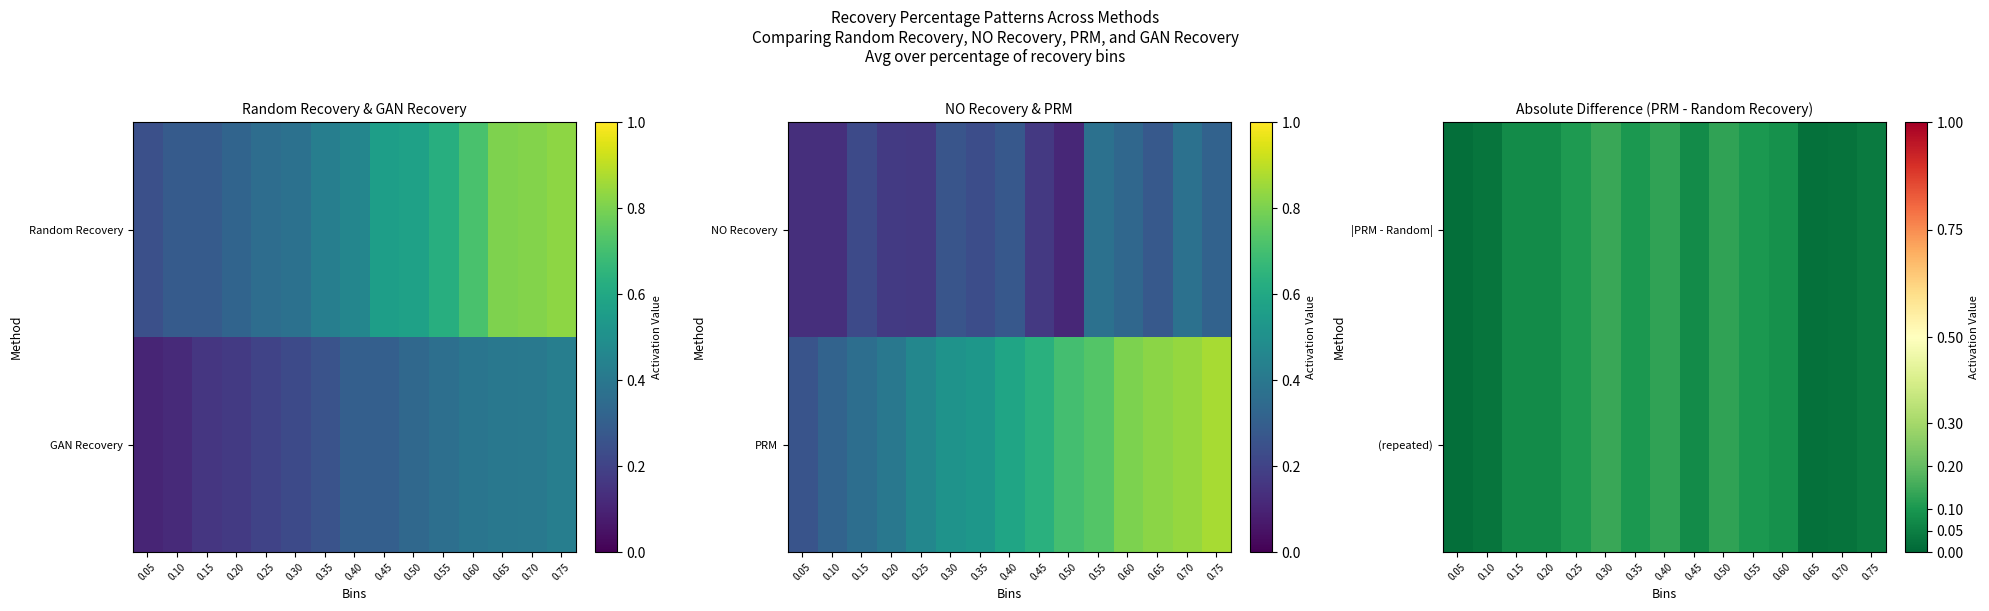

The (repeated) series shows 0.1 at 0.45. True or false?

True